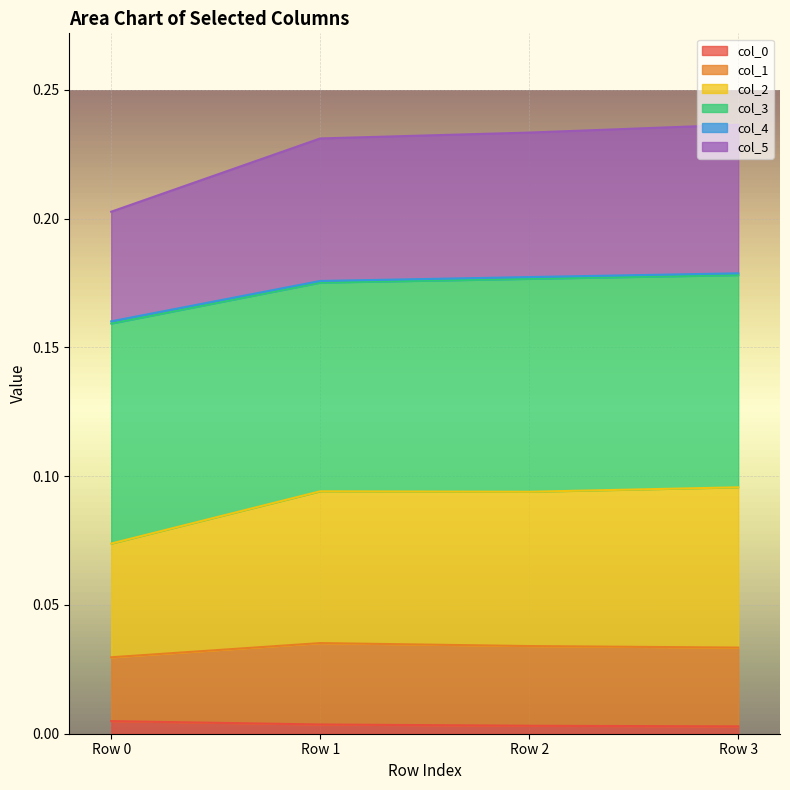

How many categories are shown in the chart?

4